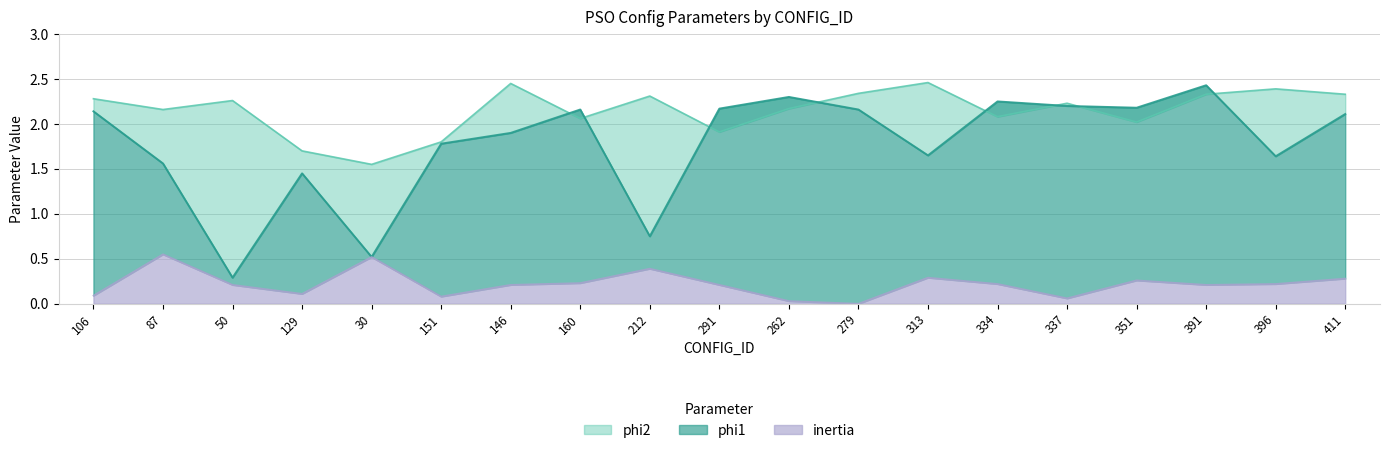

At how many categories does at least one series exceed 1?

19